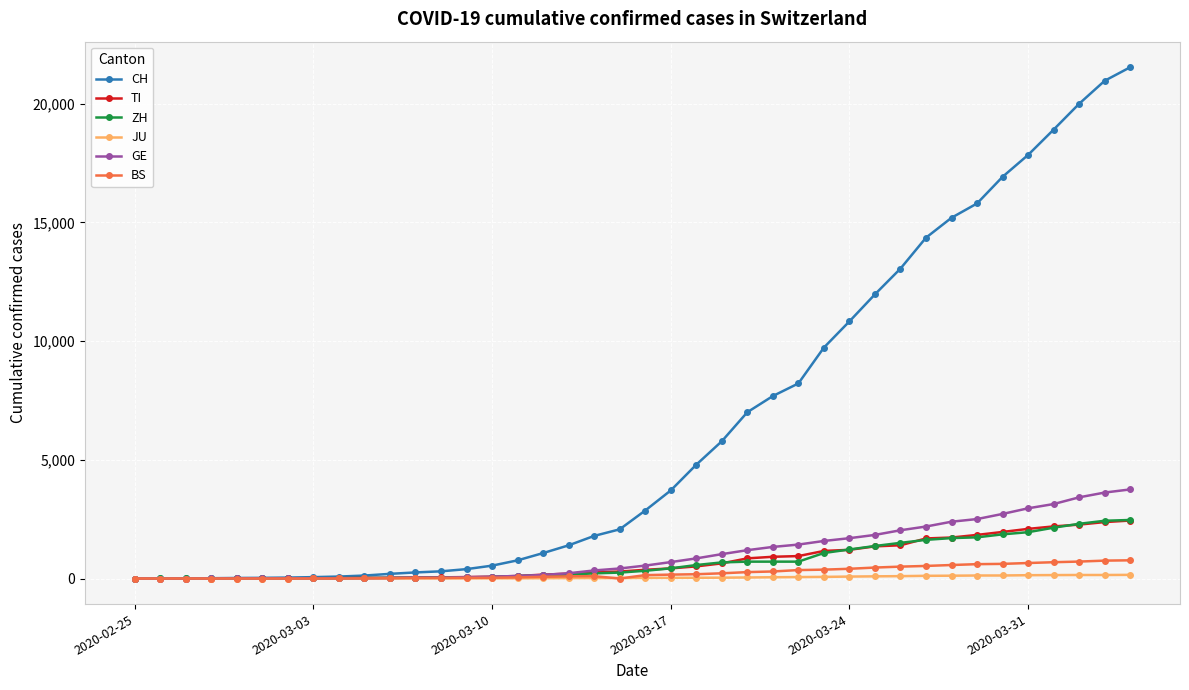

How many categories are shown in the chart?

40